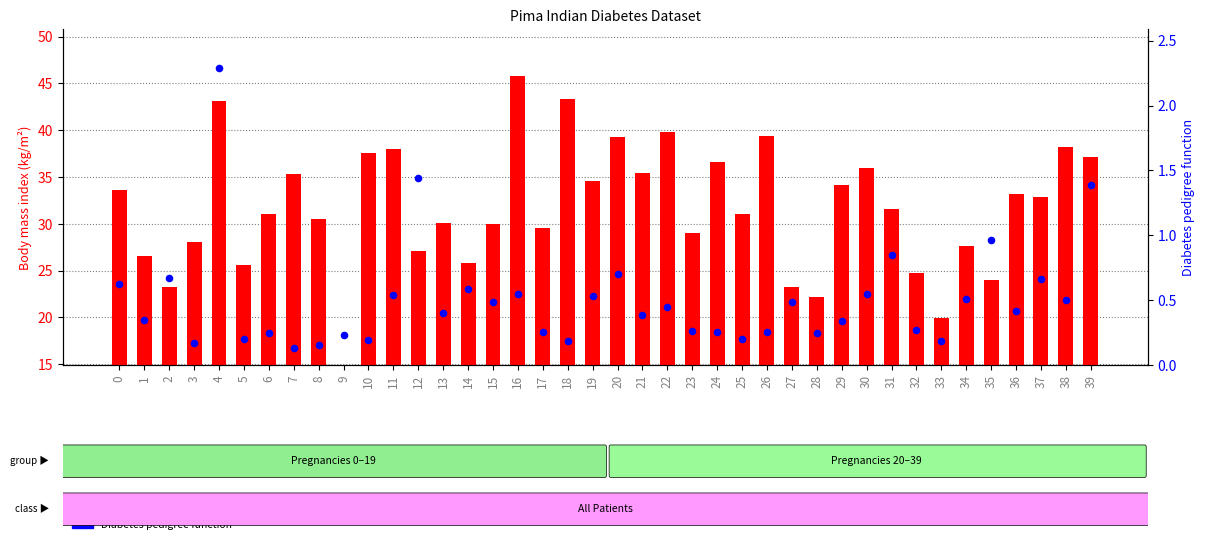

Which series contains the highest Y value?

BMI